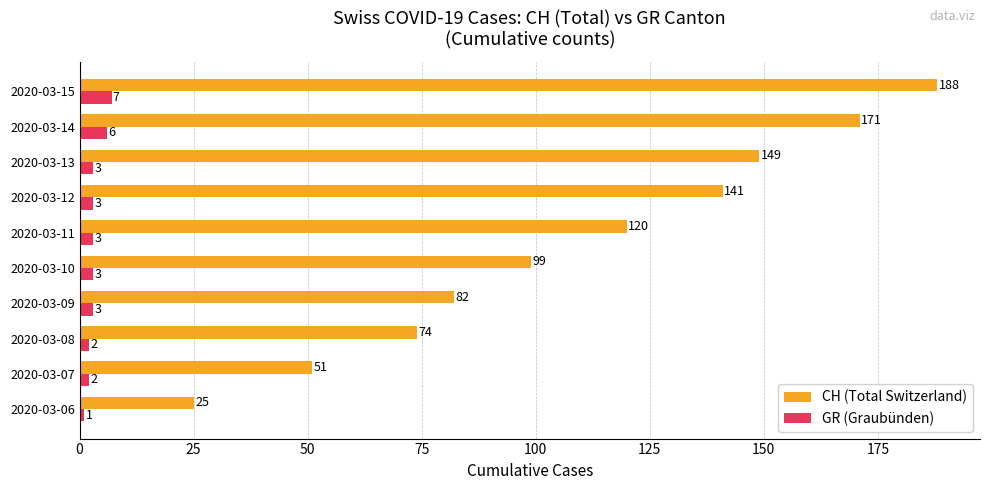

What is the difference between the second highest and second lowest values in the CH (Total Switzerland) series?

120